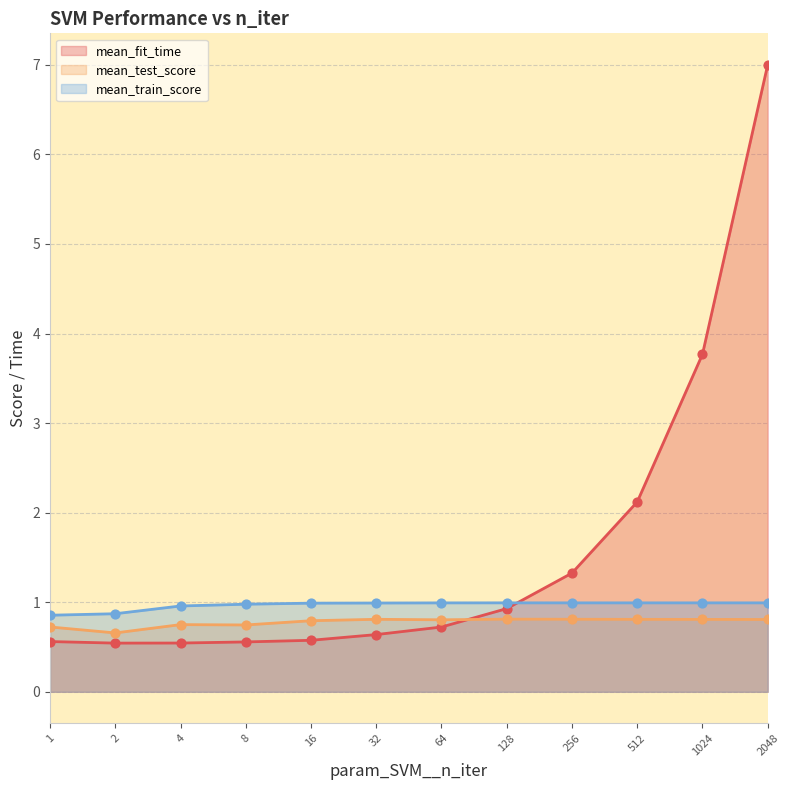

What is the total value across all series at 1?

2.1